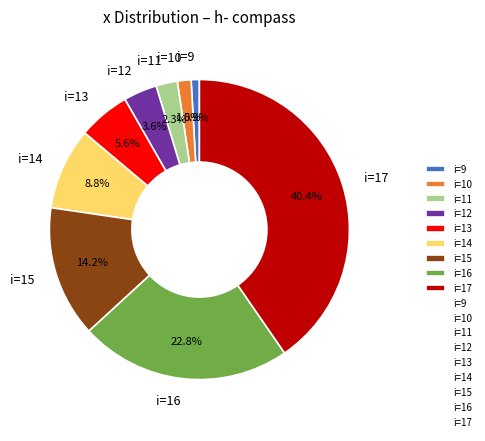

Which slice is the largest?

i=17